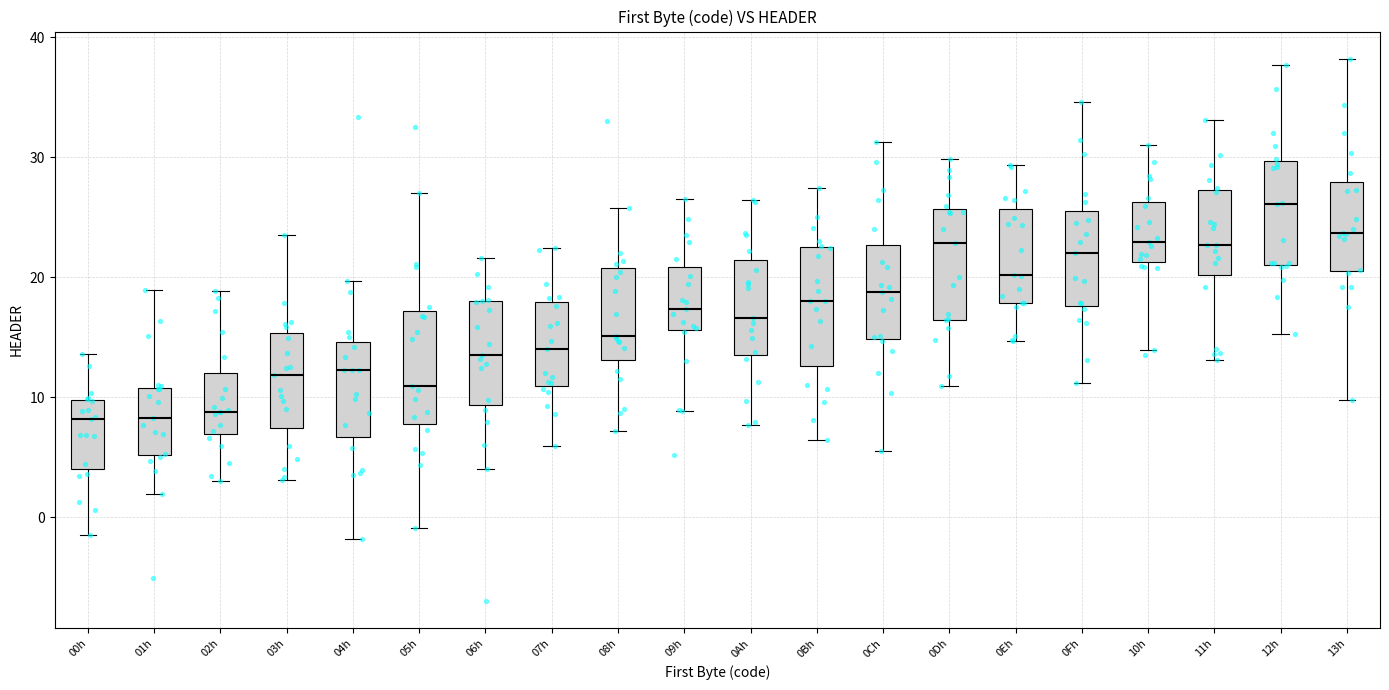

Reading left to right, read every box against the y-axis: the position of its median line, the range the box covers, and the ends of its whiskers. The values are not printed on the chart, so give them approximately, as read against the axis.

00h: median 8, box 4 to 10, whiskers -1 to 14
01h: median 8, box 5 to 11, whiskers 2 to 19
02h: median 9, box 7 to 12, whiskers 3 to 19
03h: median 12, box 7 to 15, whiskers 3 to 24
04h: median 12, box 7 to 15, whiskers -2 to 20
05h: median 11, box 8 to 17, whiskers -1 to 27
06h: median 14, box 9 to 18, whiskers 4 to 22
07h: median 14, box 11 to 18, whiskers 6 to 22
08h: median 15, box 13 to 21, whiskers 7 to 26
09h: median 17, box 16 to 21, whiskers 9 to 27
0Ah: median 17, box 14 to 21, whiskers 8 to 26
0Bh: median 18, box 13 to 23, whiskers 6 to 27
0Ch: median 19, box 15 to 23, whiskers 6 to 31
0Dh: median 23, box 16 to 26, whiskers 11 to 30
0Eh: median 20, box 18 to 26, whiskers 15 to 29
0Fh: median 22, box 18 to 26, whiskers 11 to 35
10h: median 23, box 21 to 26, whiskers 14 to 31
11h: median 23, box 20 to 27, whiskers 13 to 33
12h: median 26, box 21 to 30, whiskers 15 to 38
13h: median 24, box 21 to 28, whiskers 10 to 38